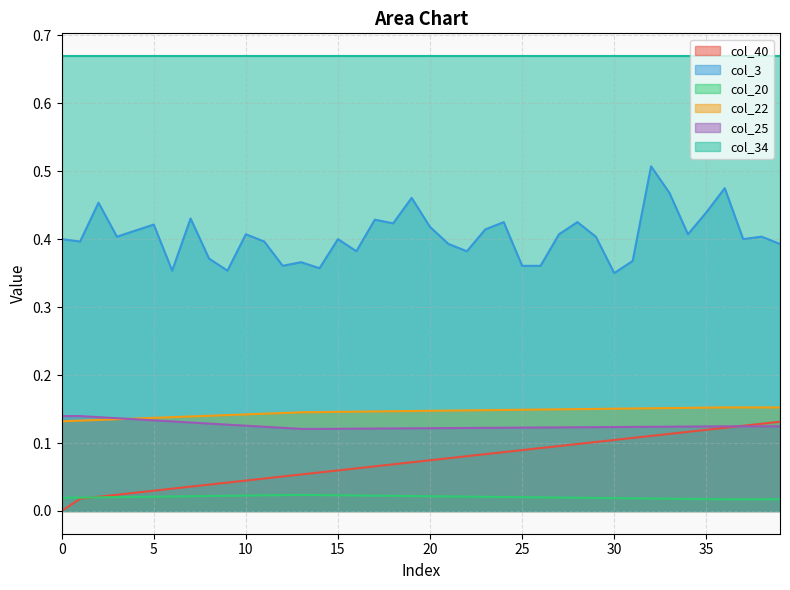

True or false: col_3 and col_25 intersect in this chart.

False